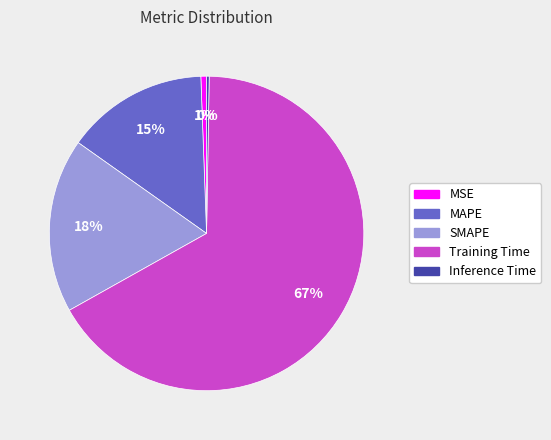

Is it true that MAPE is 15% of the pie?

True